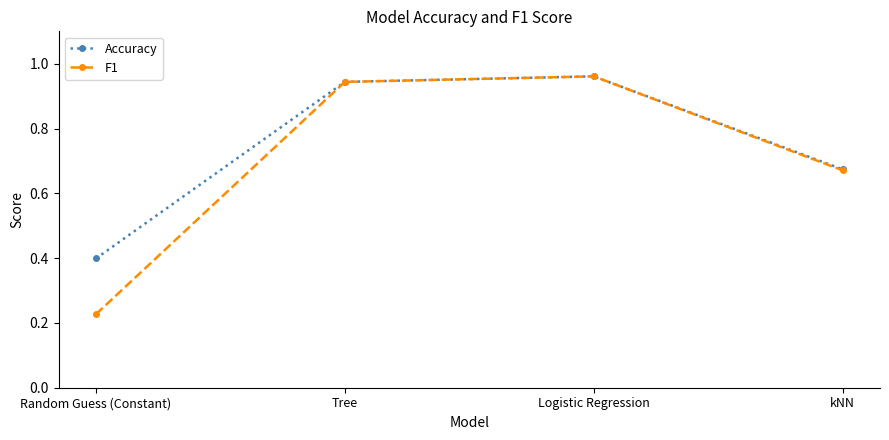

Is the value of Accuracy at Random Guess (Constant) greater than the value of F1 at Tree?

No